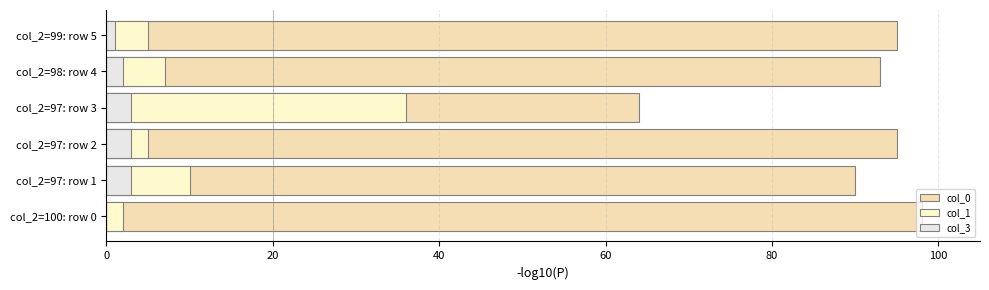

What is the sum of all col_0 values?

535